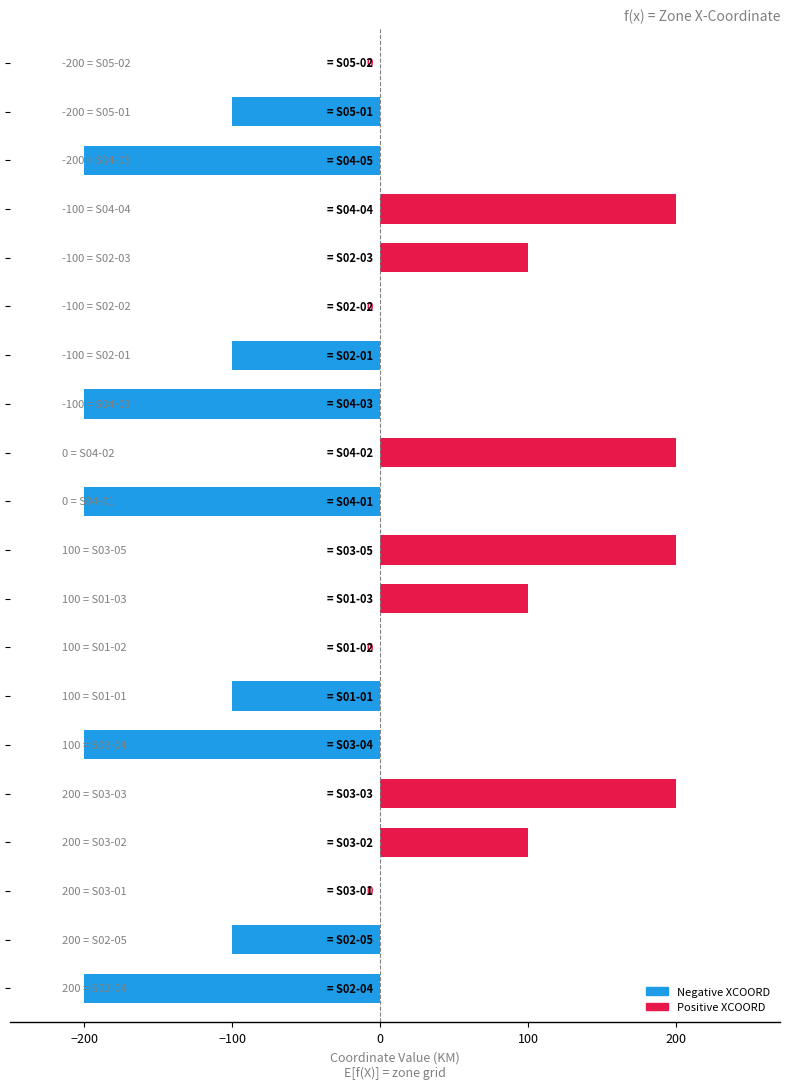

What is the sum of all values?

-300